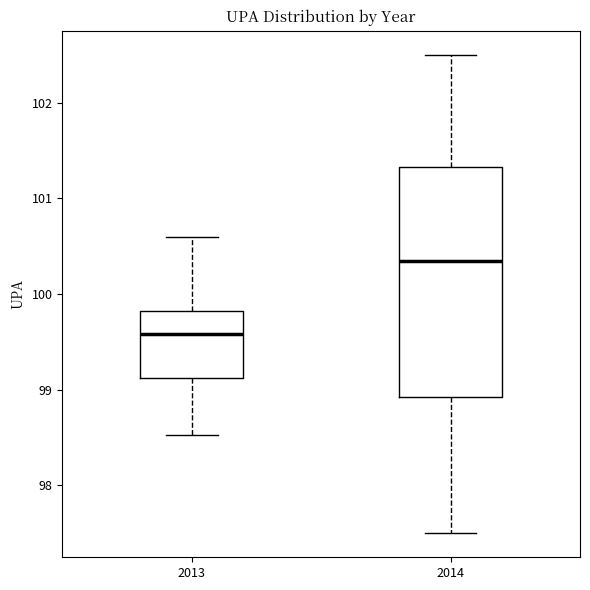

Which box is the tallest, from its lower edge to its upper edge?

2014